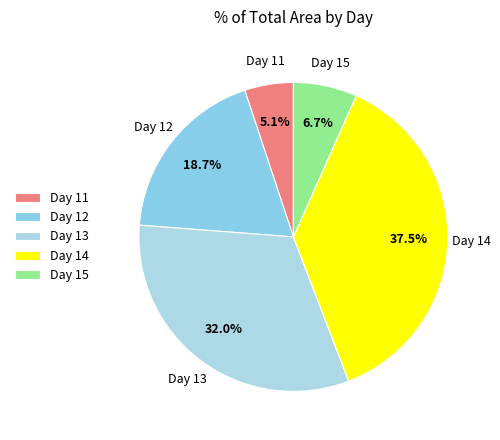

Which has a higher value, Day 11 or Day 14?

Day 14